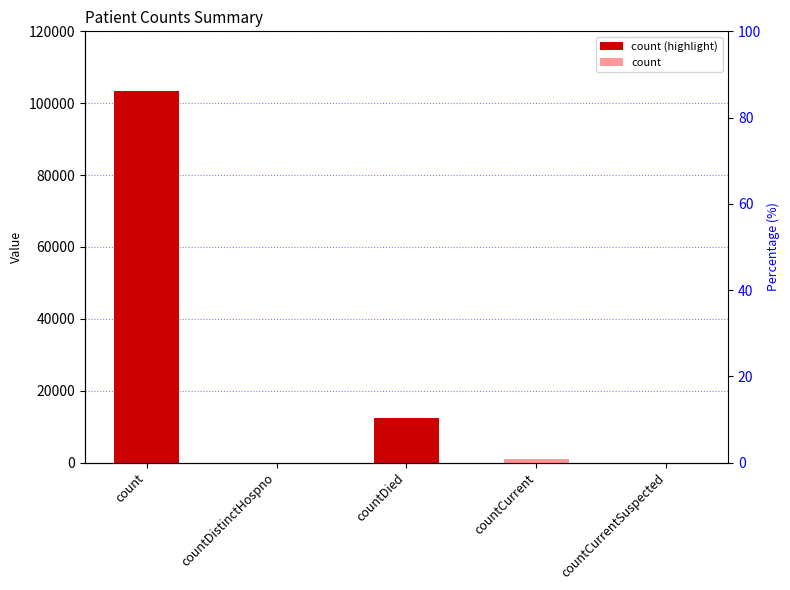

Reading right to left, extract all data points from this chart.

countCurrentSuspected=0	countCurrent=1000	countDied=12471	countDistinctHospno=0	count=103393